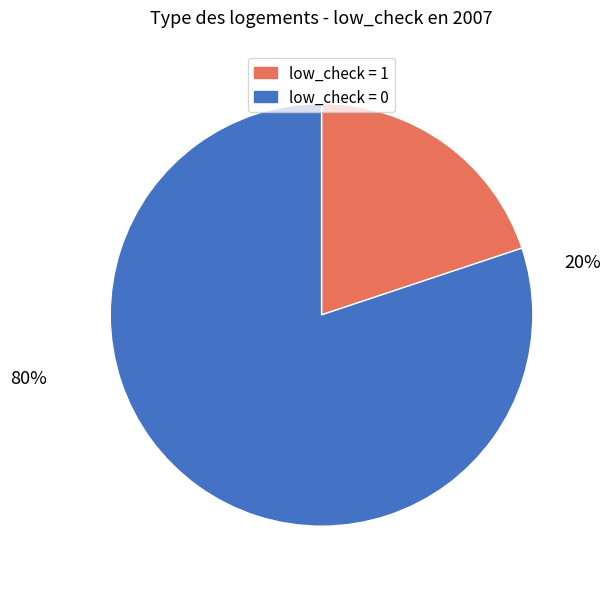

Is it true that low_check=0 is 1% of the pie?

False